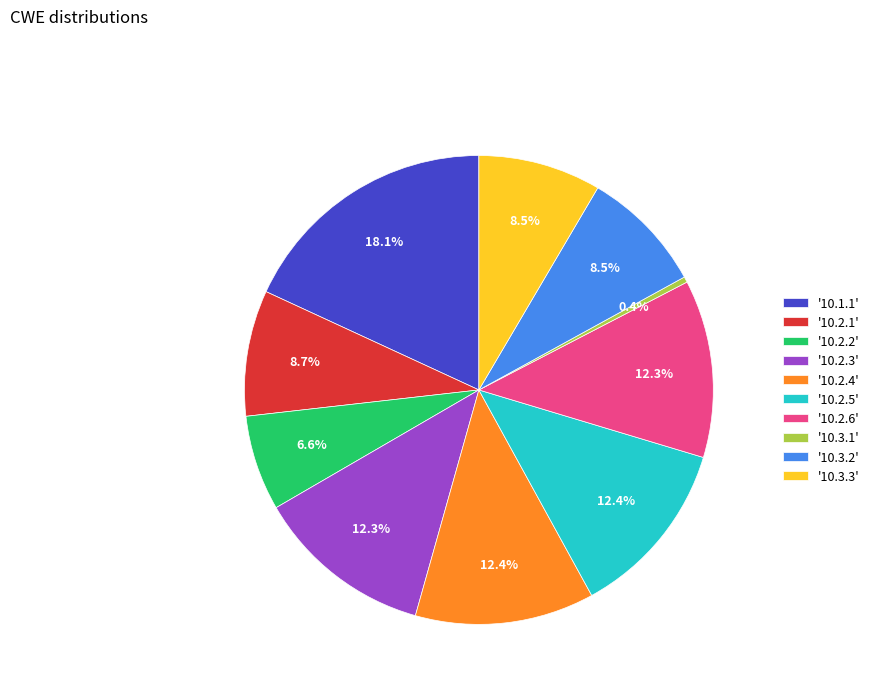

What is the ratio of the value at '10.2.2' to the value at '10.2.4'?

0.5